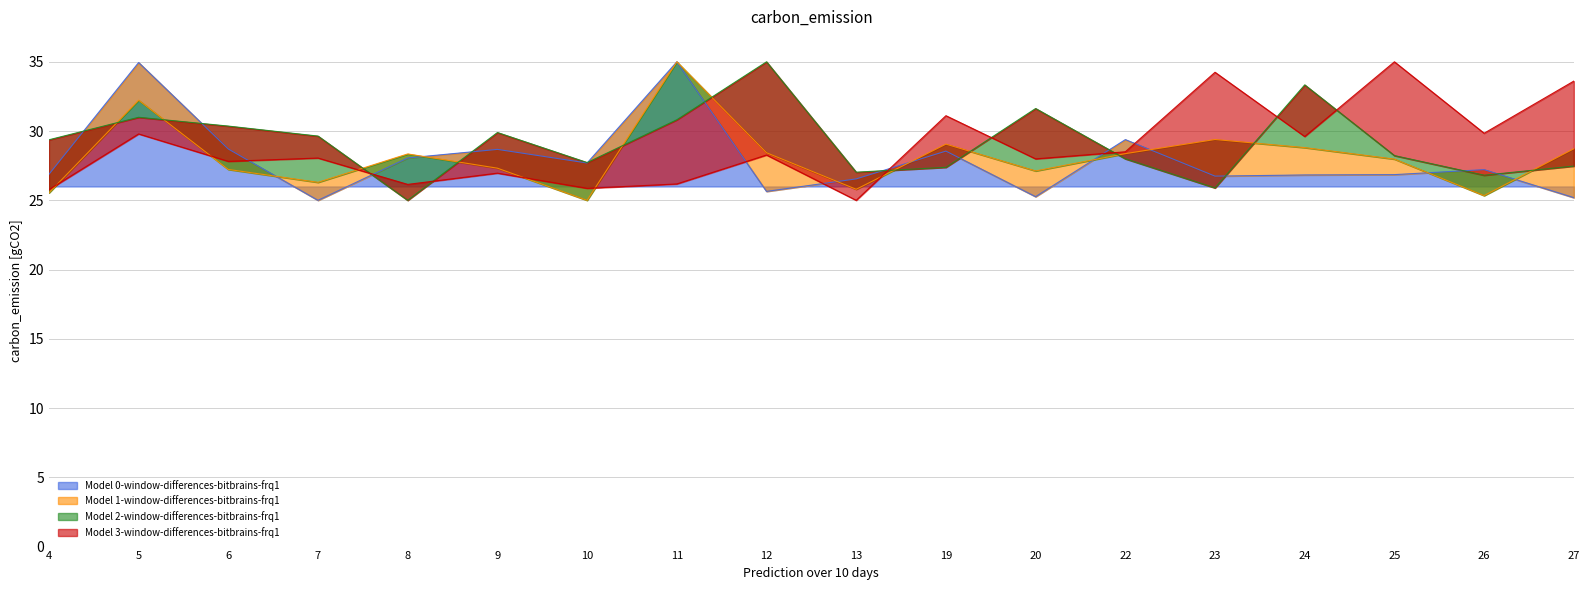

At which category is the sum across all series the highest?

5